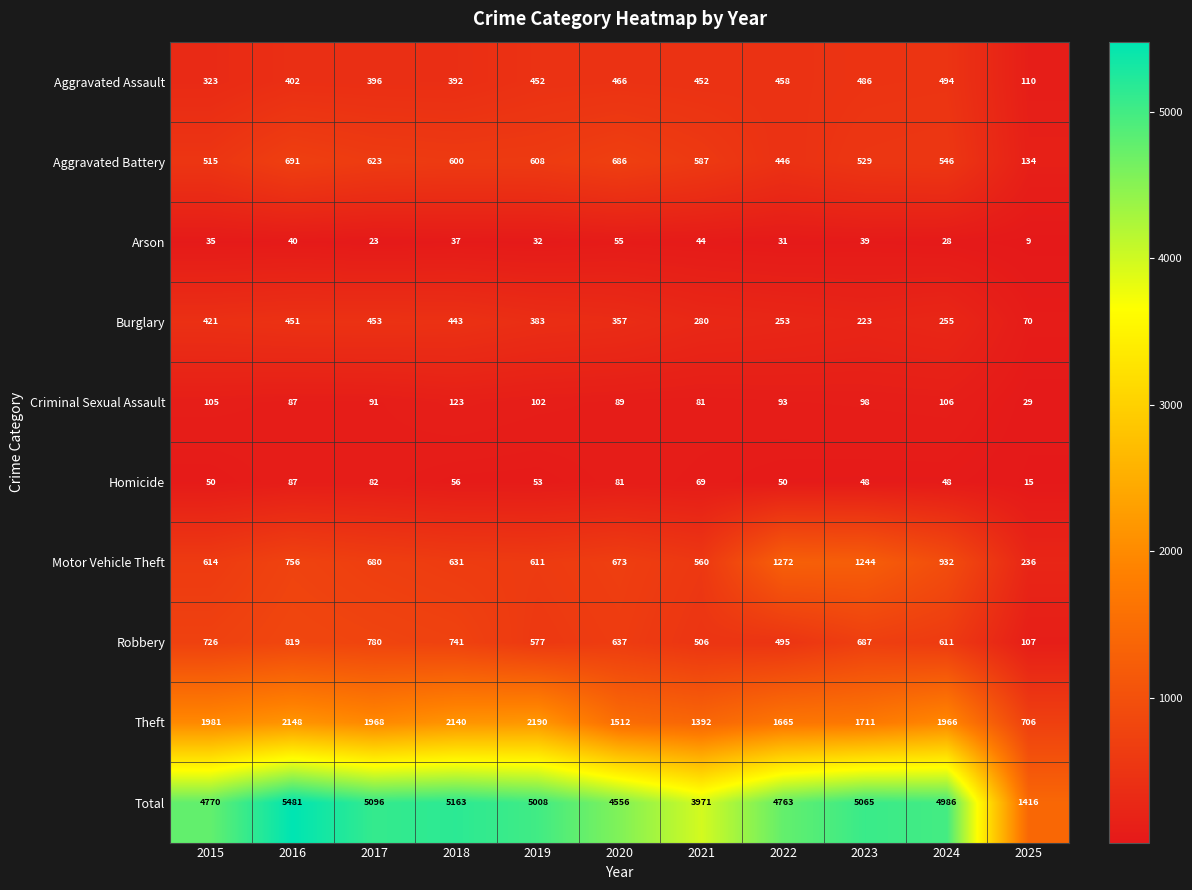

What is the smallest value displayed?

9